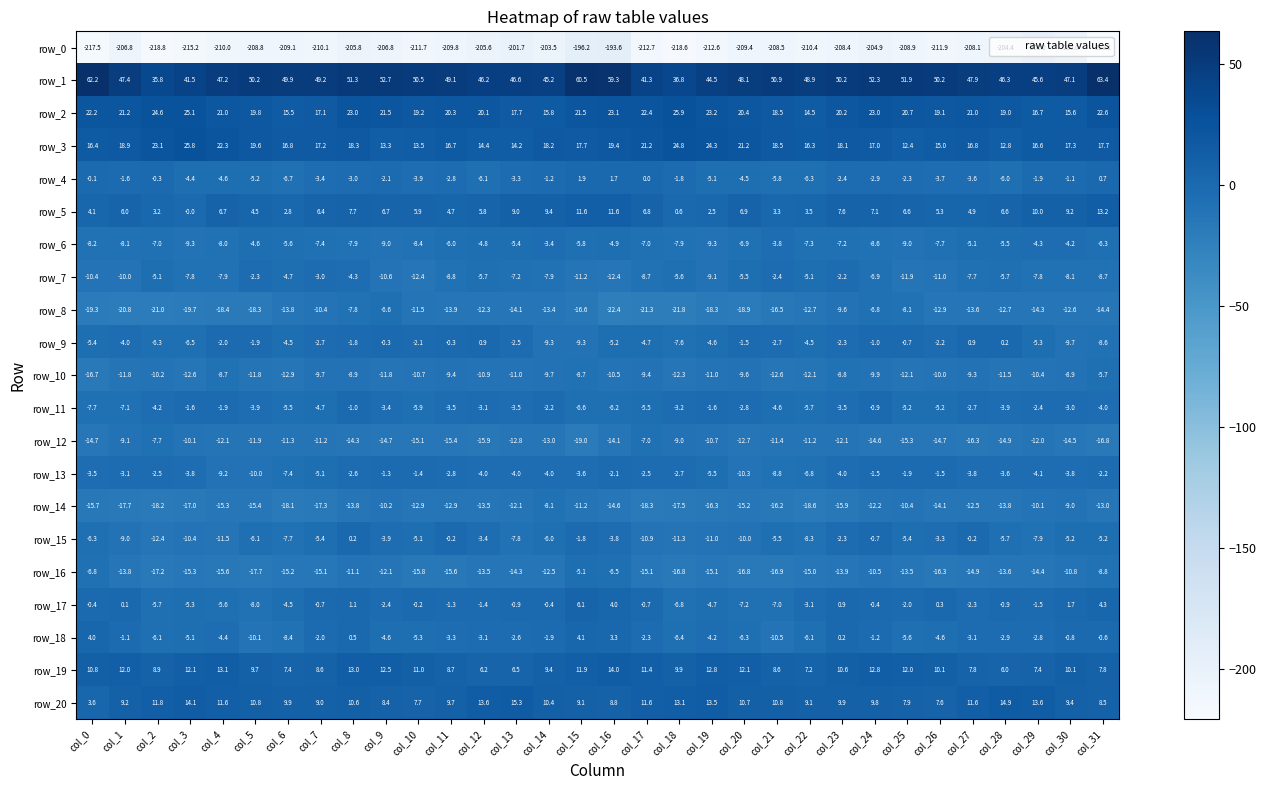

The row_18 series shows -1.9 at col_14. True or false?

True